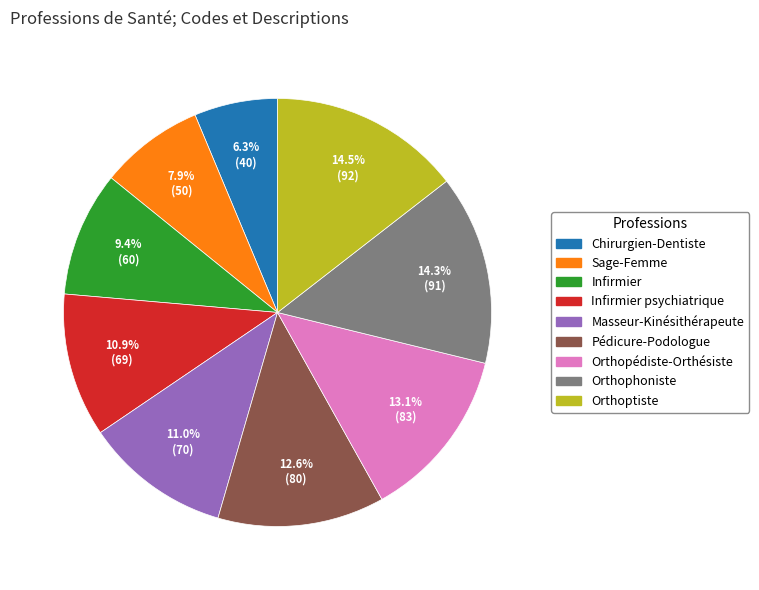

Is there any slice that represents more than half of the pie?

No